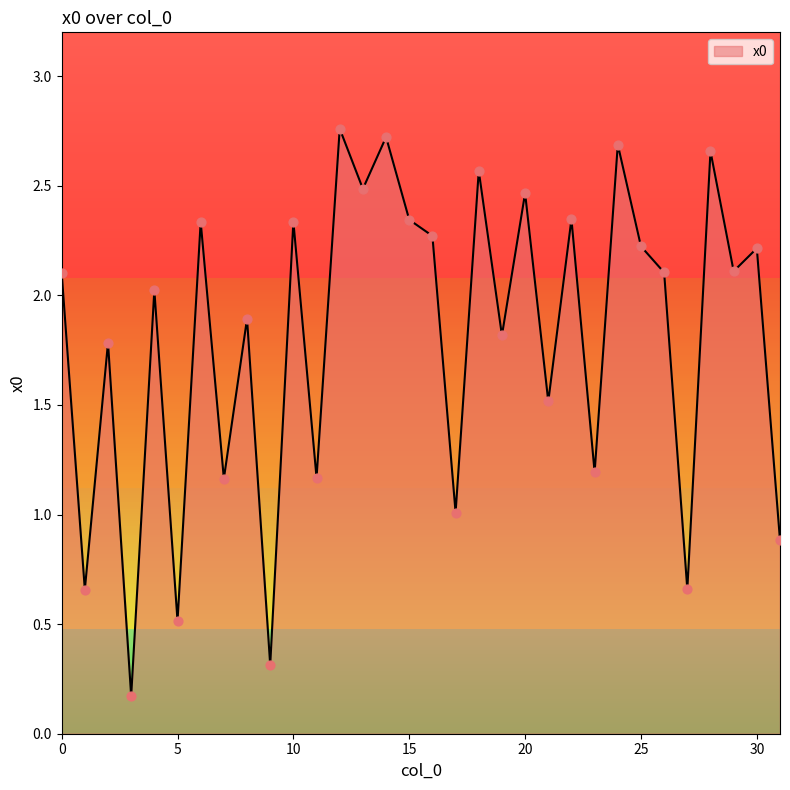

What is the difference between the maximum and minimum values?

2.6